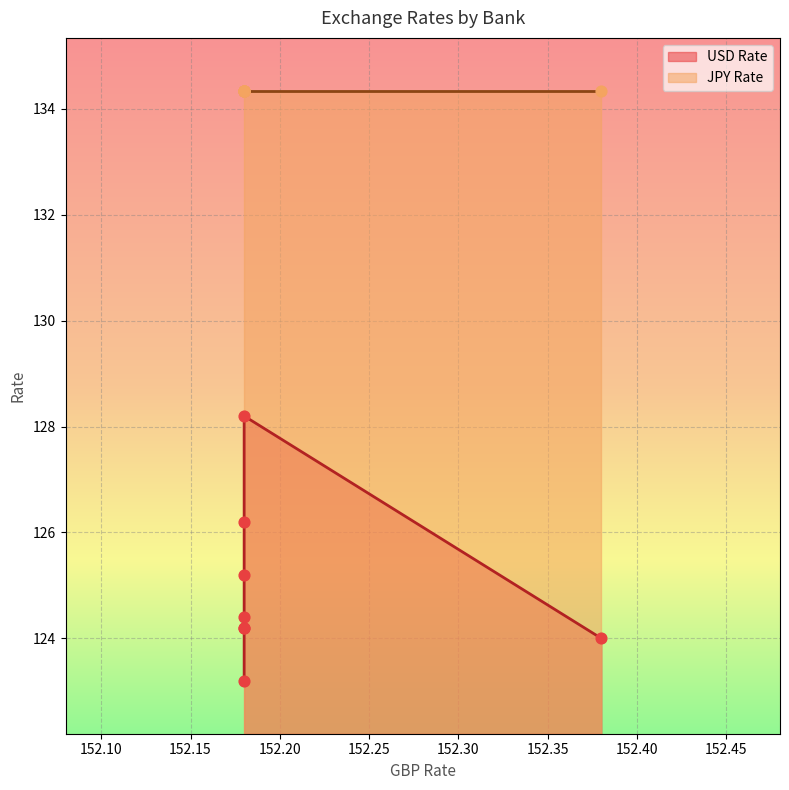

Which series reaches the maximum Y coordinate?

JPY Rate